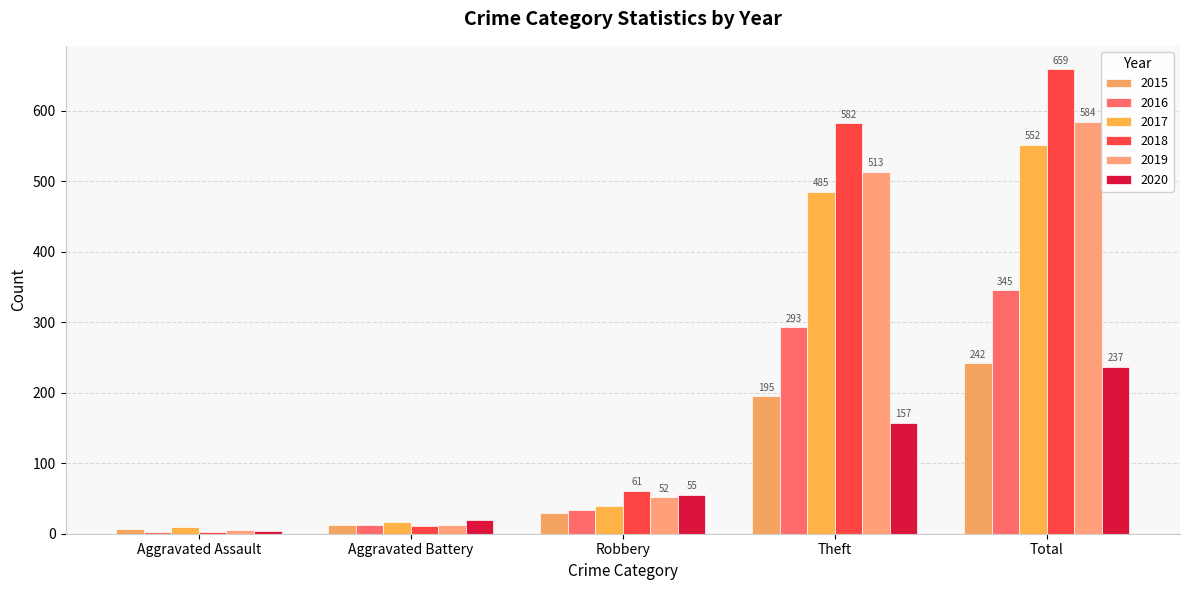

List the labels in order of 2015 value, largest first.

Total, Theft, Robbery, Aggravated Battery, Aggravated Assault